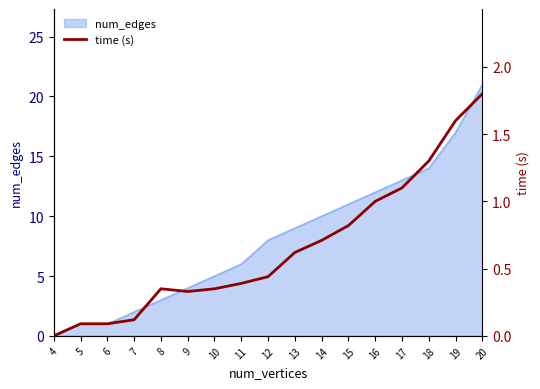

At which label does num_edges reach its minimum?

4